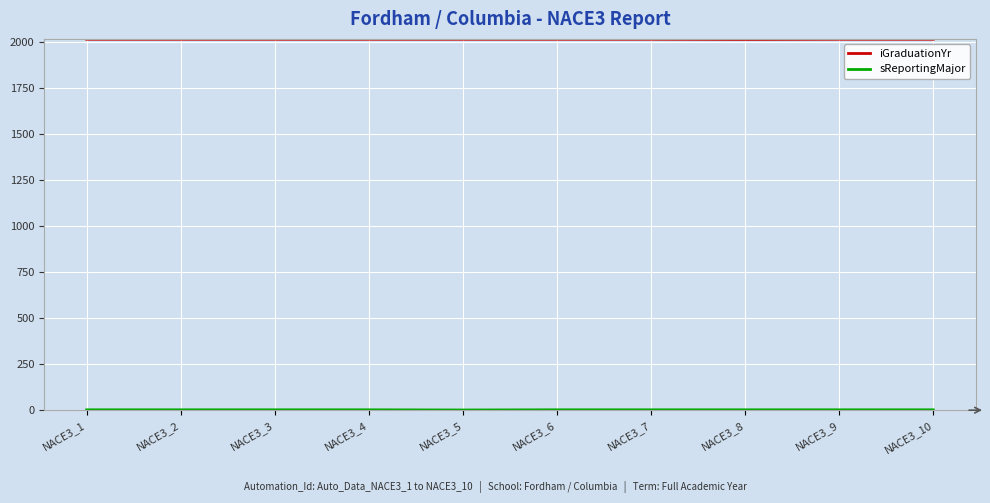

Does the chart display data point markers on the line(s)?

No